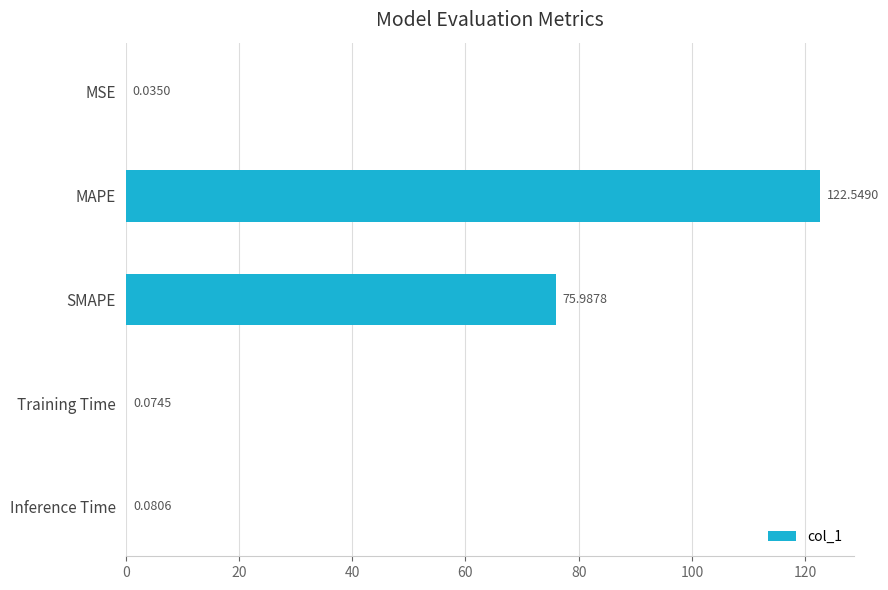

Does the chart contain stacked bars?

No